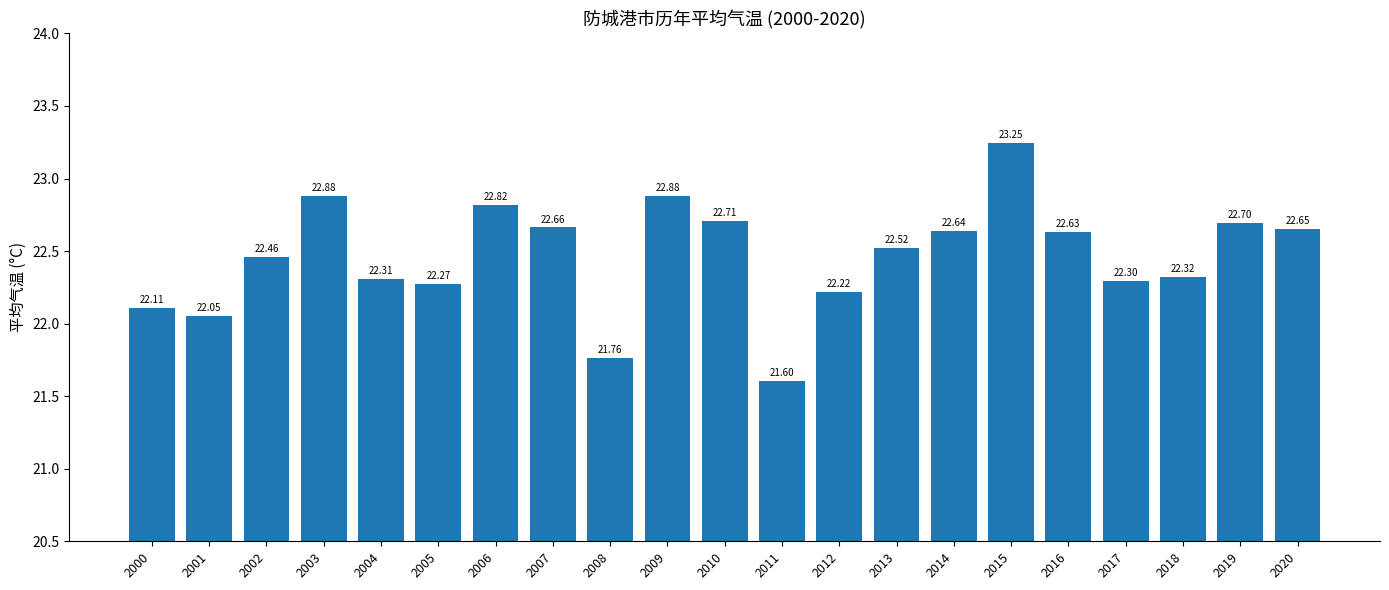

The value at 2016 is 15.7. True or false?

False